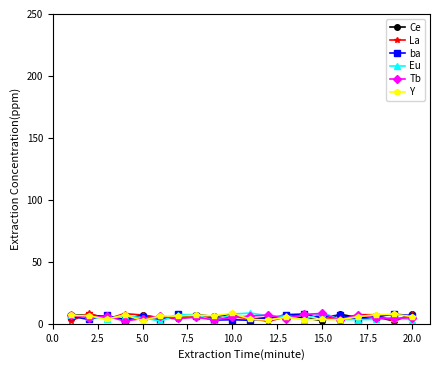

What is the greatest value displayed?

9.1